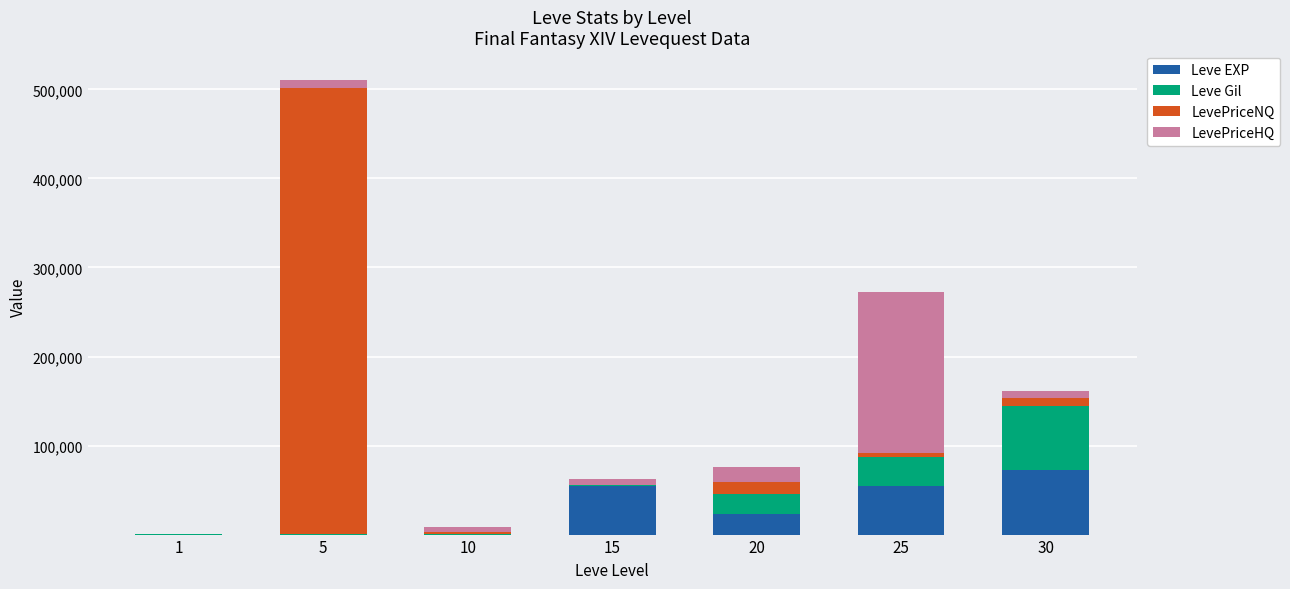

What is the highest value of the Leve EXP series?

72430.0